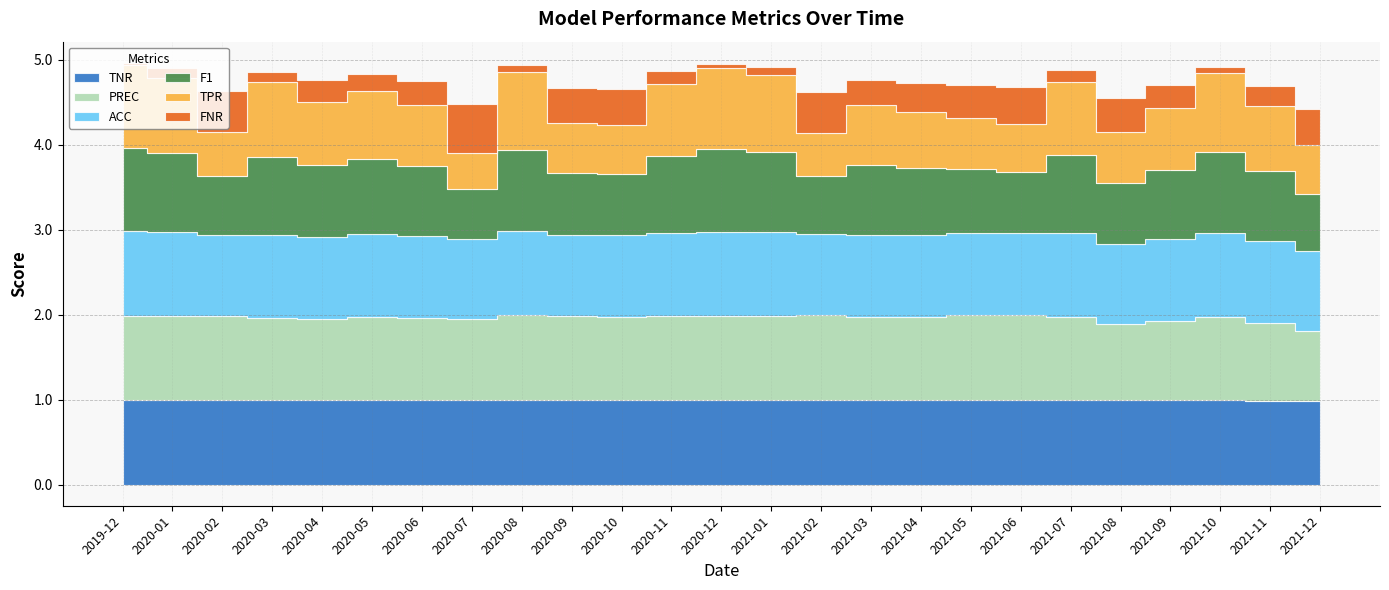

How many interior local peaks does the PREC series have?

6